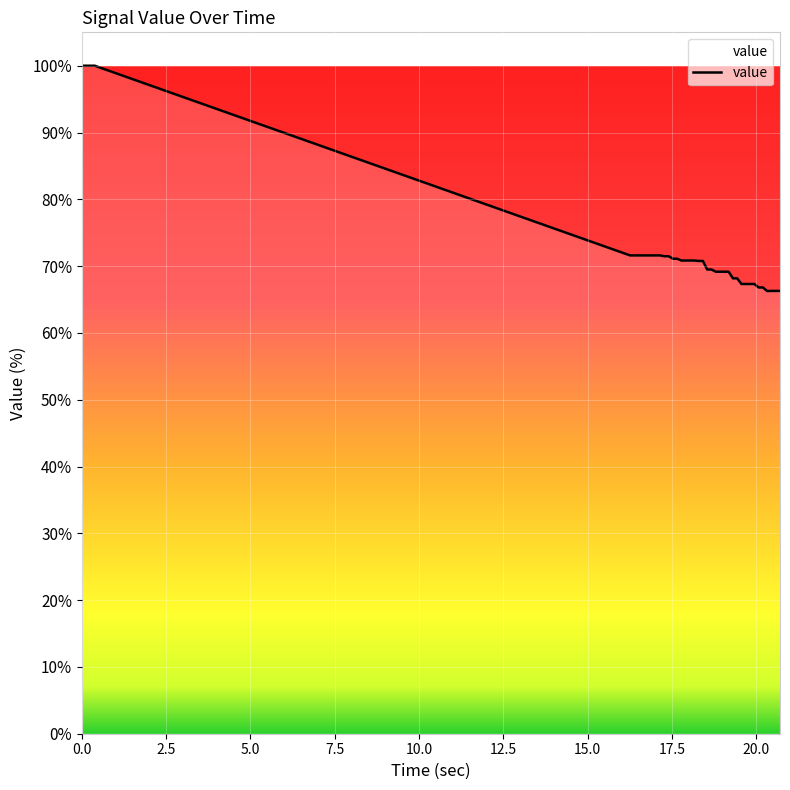

Is this an area chart (filled region under the line)?

No